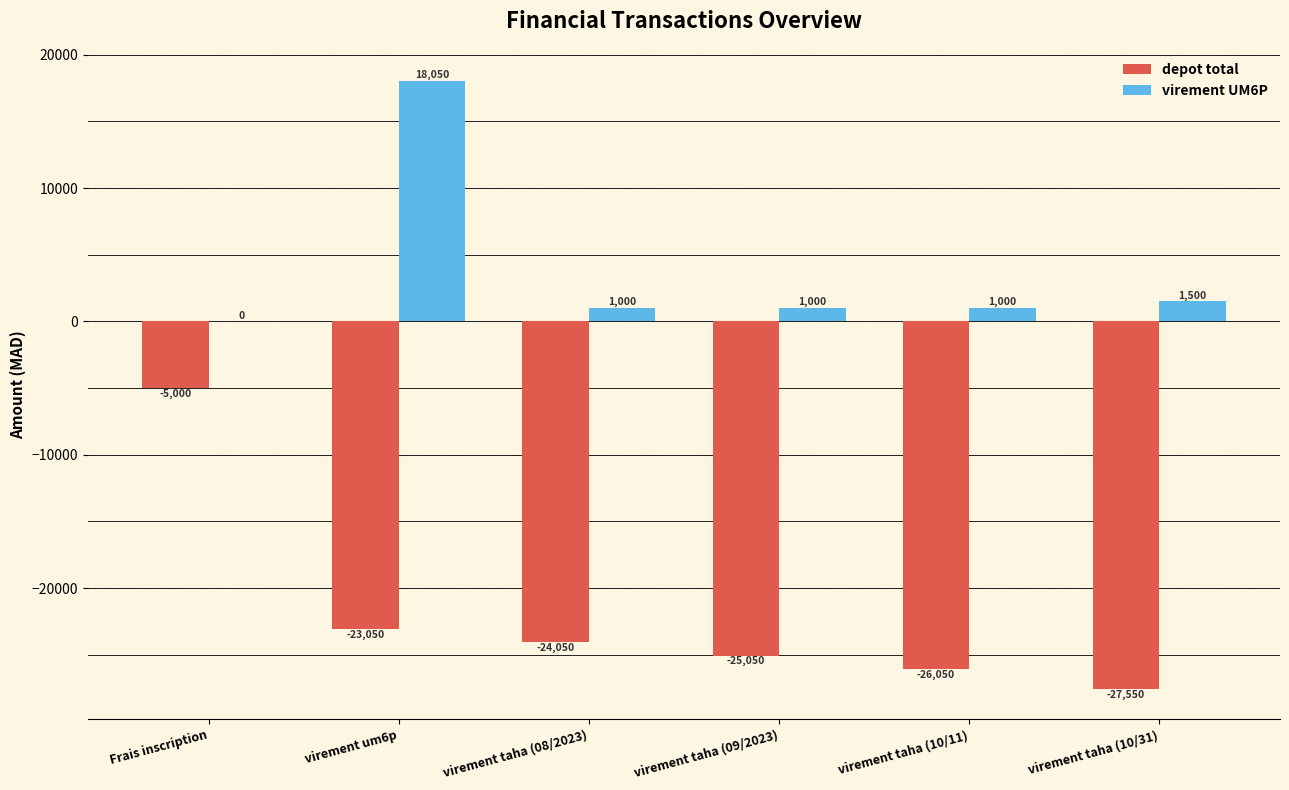

Which series has the largest total across all categories?

virement UM6P